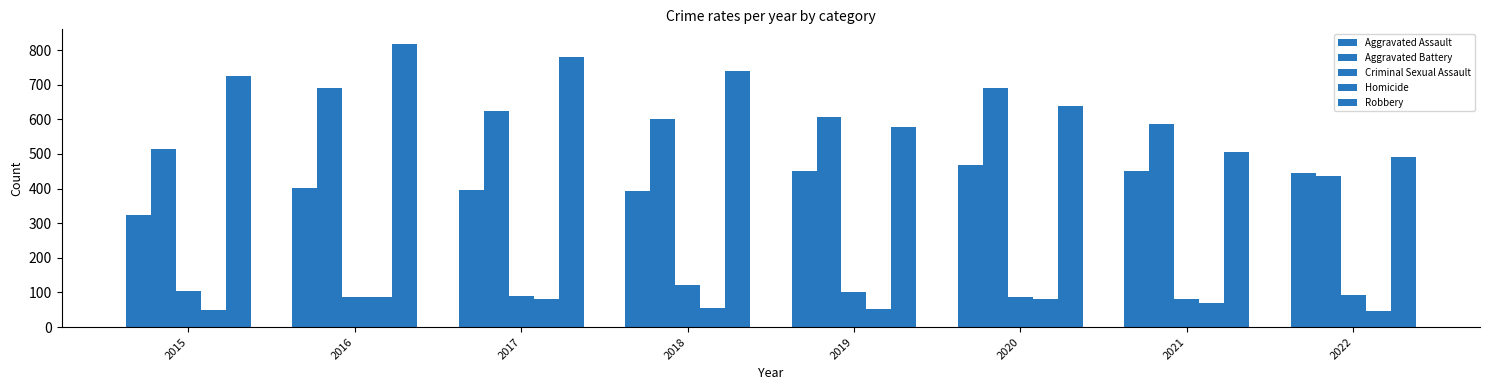

How many data points does each series have?

8